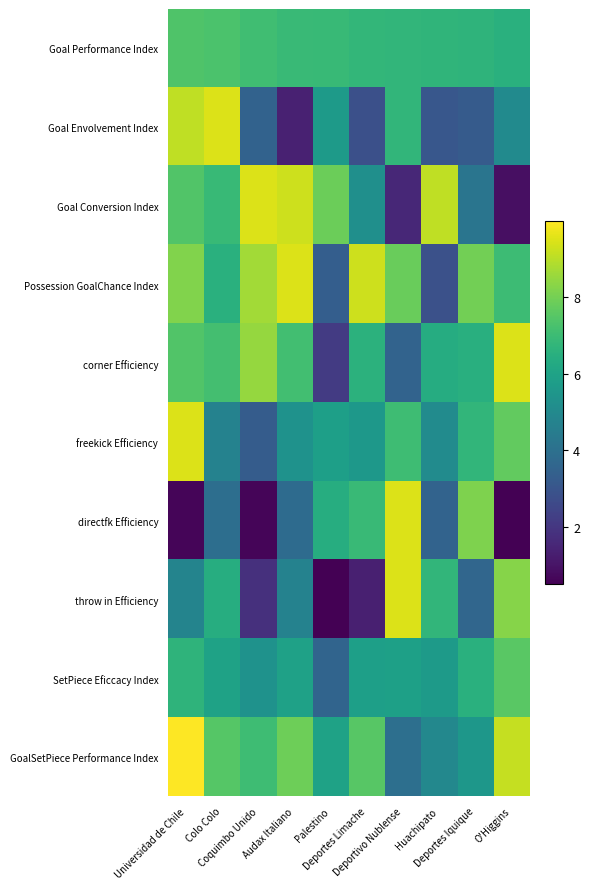

Rank the series at Colo Colo from lowest to highest value.

directfk Efficiency, freekick Efficiency, SetPiece Eficcacy Index, throw in Efficiency, Possession GoalChance Index, Goal Conversion Index, corner Efficiency, Goal Performance Index, GoalSetPiece Performance Index, Goal Envolvement Index